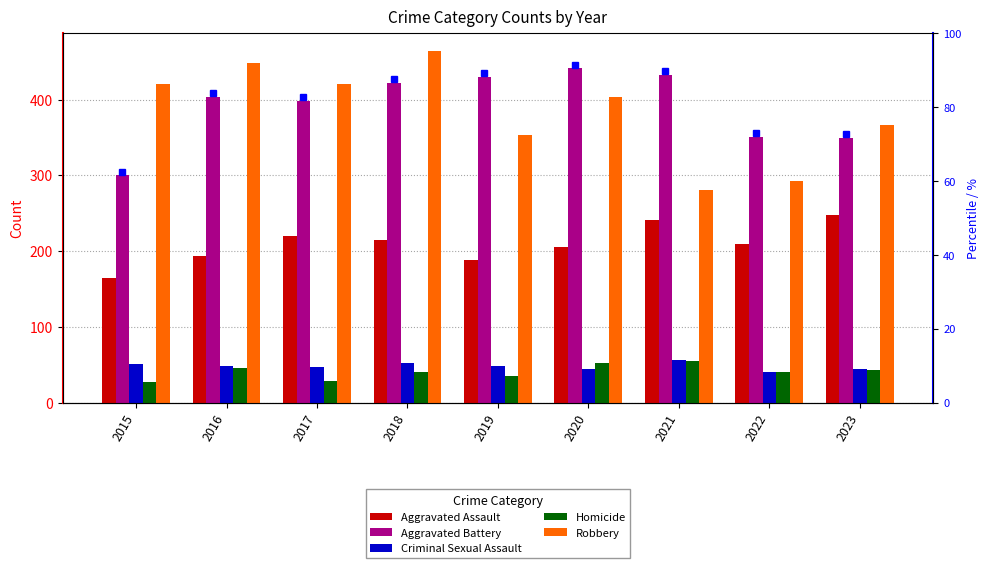

Where does the Homicide series first go above 41?

2016